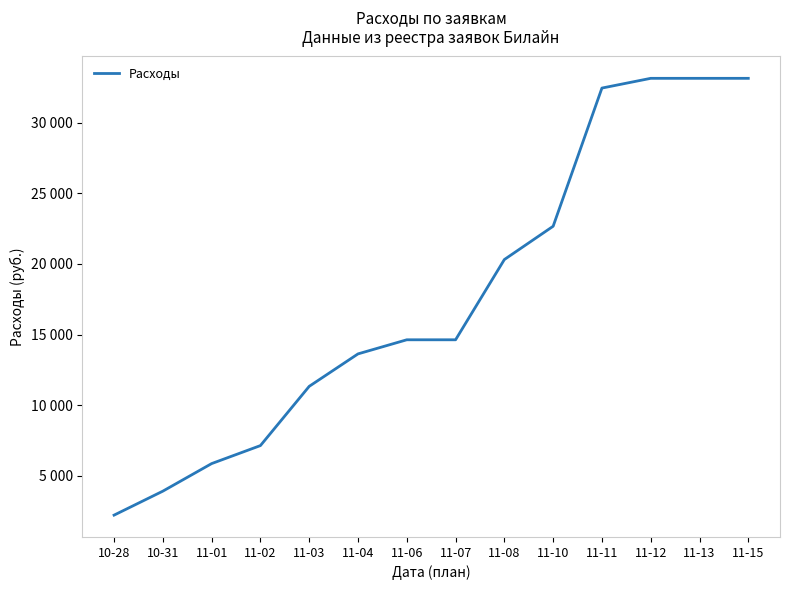

Reading right to left, transcribe all the data shown in this chart.

33159	33159	33159	32469	22675	20315	14628	14628	13628	11328	7129	5853	3900	2200